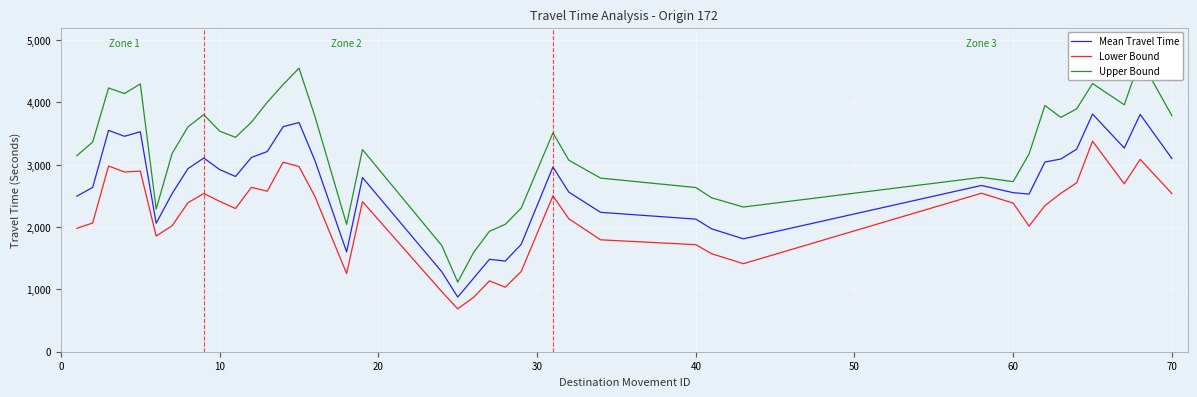

What is the maximum value for Mean Travel Time?

3812